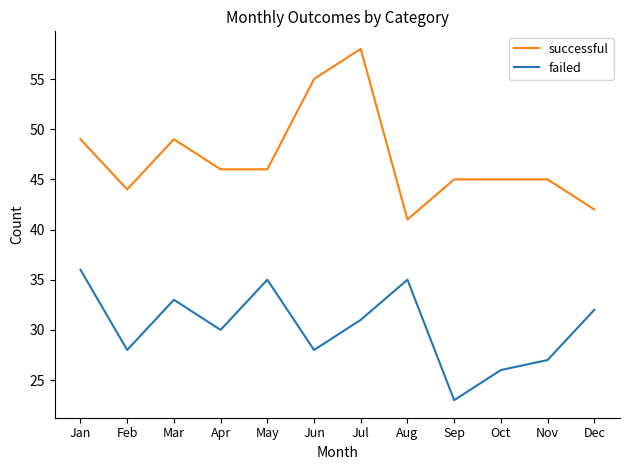

True or false: failed and successful intersect in this chart.

False